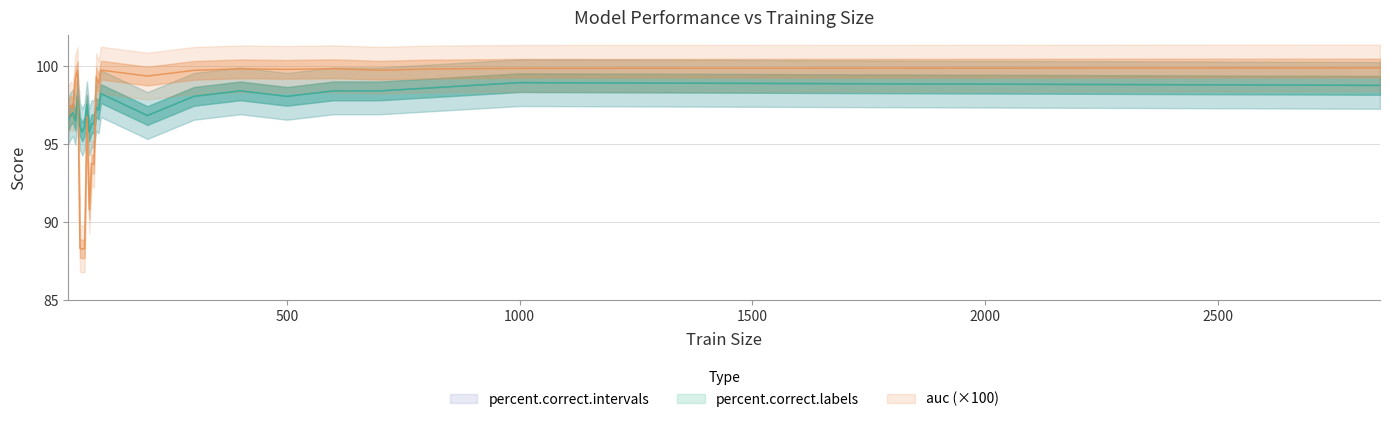

What is the difference between the highest and lowest values at 500?

1.7